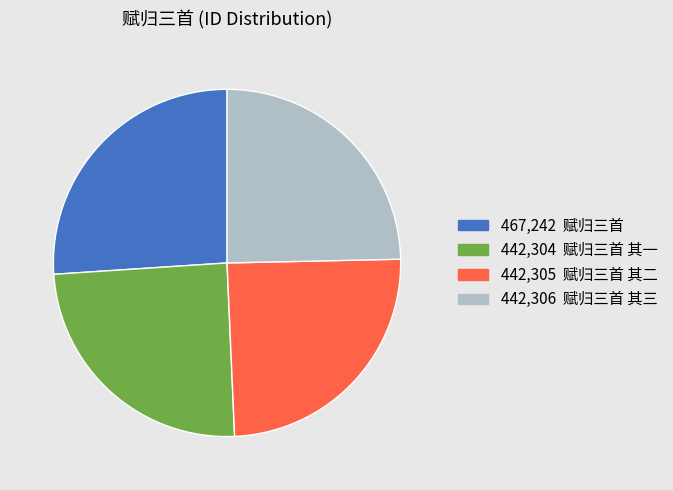

Is there a majority slice in this chart?

No